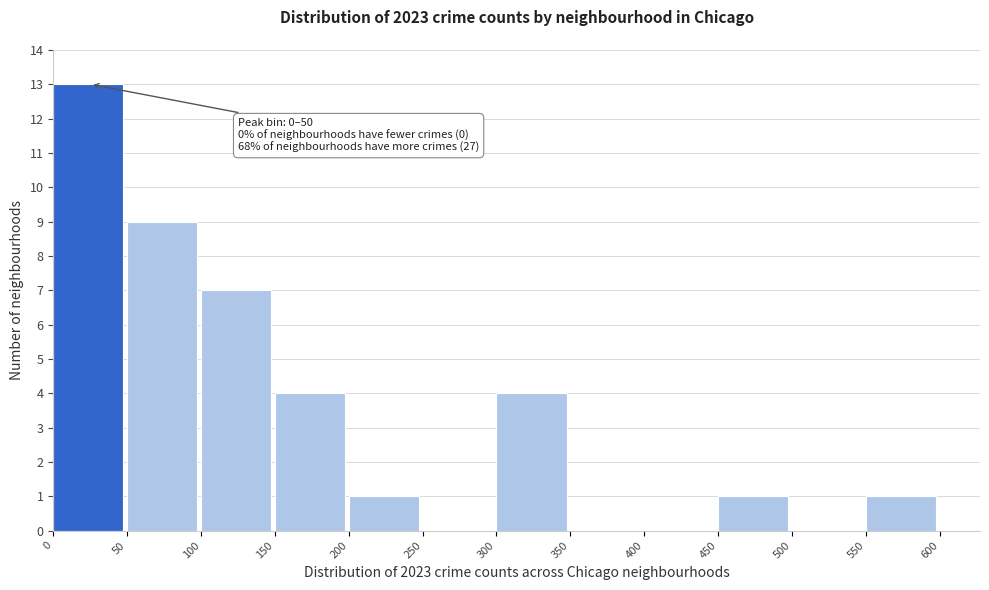

Over which range of the x-axis is the bar tallest?

0 to 50